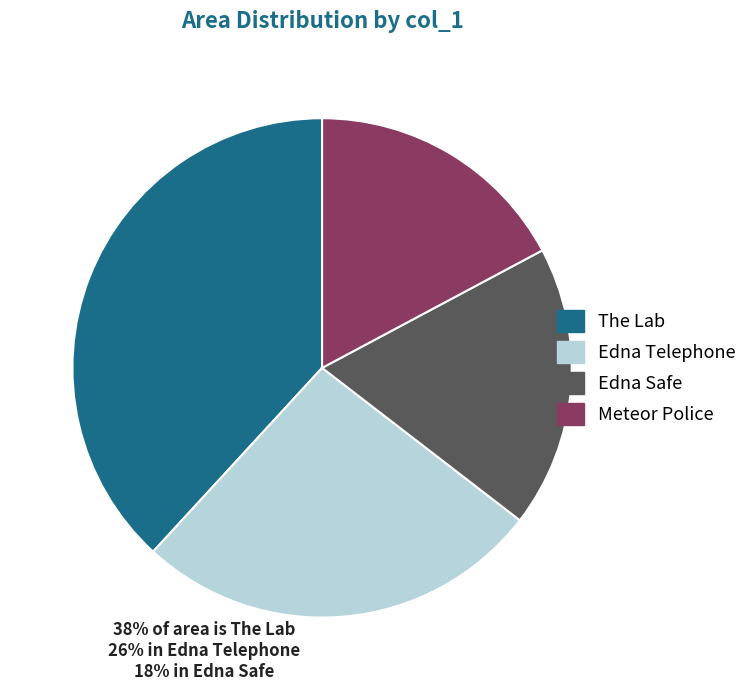

Is the sum of The Lab and Edna Telephone greater than half?

Yes